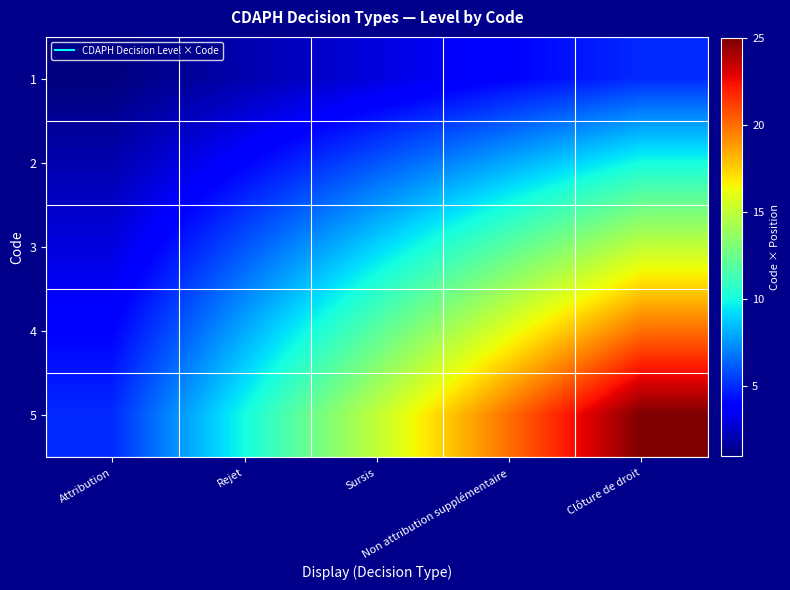

List the series in order of their overall mean, highest first.

5, 4, 3, 2, 1